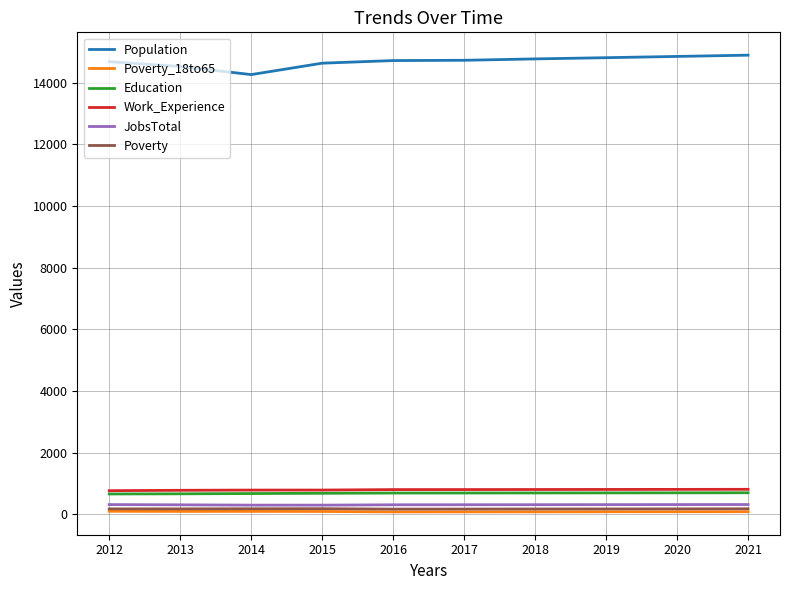

At how many categories does at least one series exceed 3320?

10